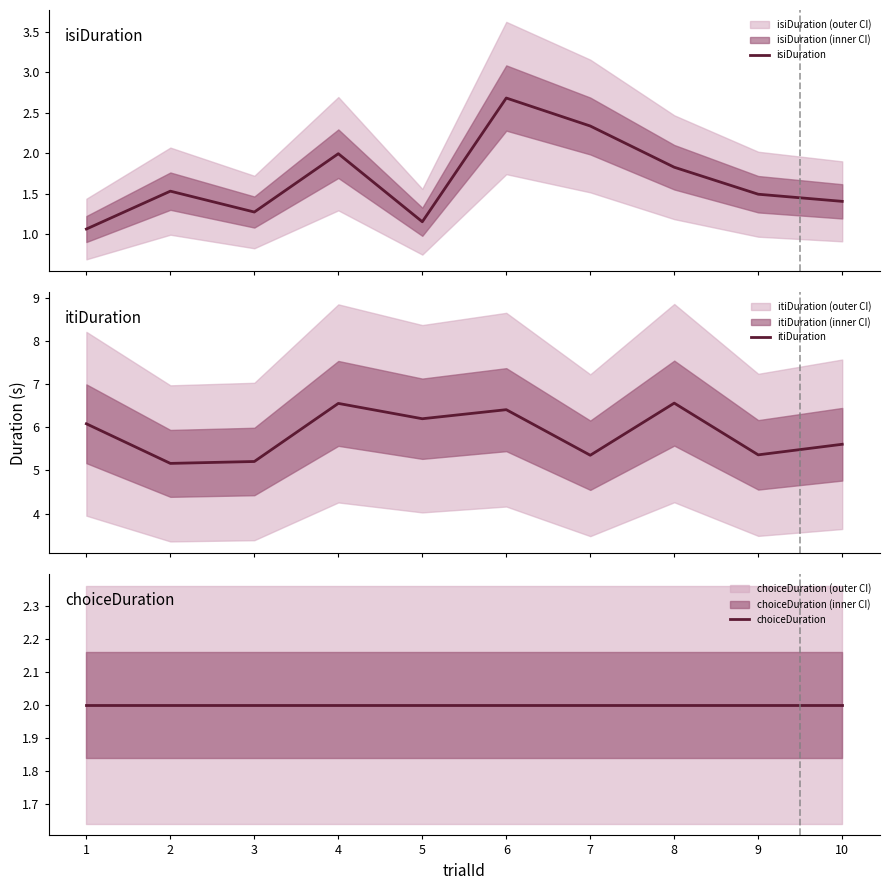

Reading right to left, list all the values displayed in this chart.

isiDuration: 1.4	1.5	1.8	2.3	2.7	1.2	2.0	1.3	1.5	1.1
itiDuration: 5.6	5.4	6.6	5.4	6.4	6.2	6.6	5.2	5.2	6.1
choiceDuration: 2.0	2.0	2.0	2.0	2.0	2.0	2.0	2.0	2.0	2.0